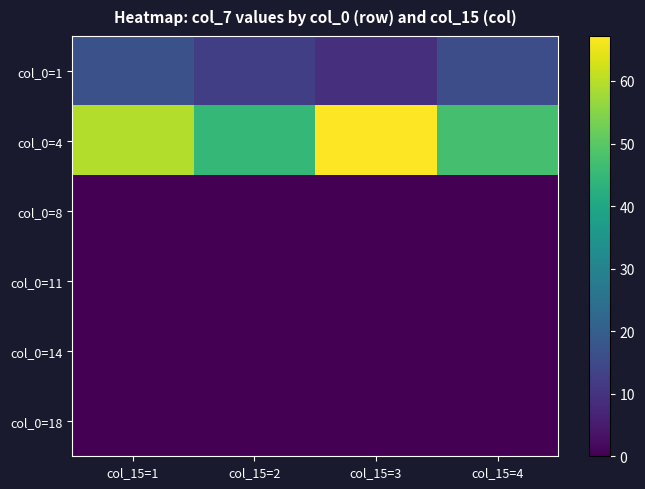

Rank the series at col_15=4 from highest to lowest value.

col_0=4, col_0=1, col_0=8, col_0=11, col_0=14, col_0=18